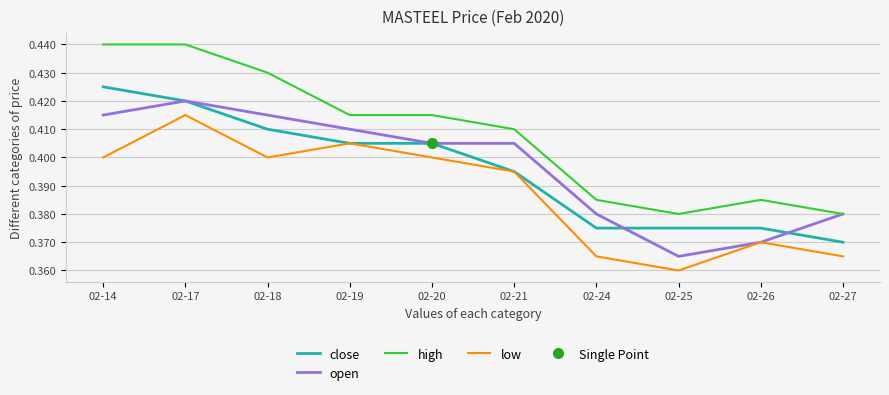

Reading right to left, what are all the values shown in this chart?

close: 02-27=0.4	02-26=0.4	02-25=0.4	02-24=0.4	02-21=0.4	02-20=0.4	02-19=0.4	02-18=0.4	02-17=0.4	02-14=0.4
open: 02-27=0.4	02-26=0.4	02-25=0.4	02-24=0.4	02-21=0.4	02-20=0.4	02-19=0.4	02-18=0.4	02-17=0.4	02-14=0.4
high: 02-27=0.4	02-26=0.4	02-25=0.4	02-24=0.4	02-21=0.4	02-20=0.4	02-19=0.4	02-18=0.4	02-17=0.4	02-14=0.4
low: 02-27=0.4	02-26=0.4	02-25=0.4	02-24=0.4	02-21=0.4	02-20=0.4	02-19=0.4	02-18=0.4	02-17=0.4	02-14=0.4